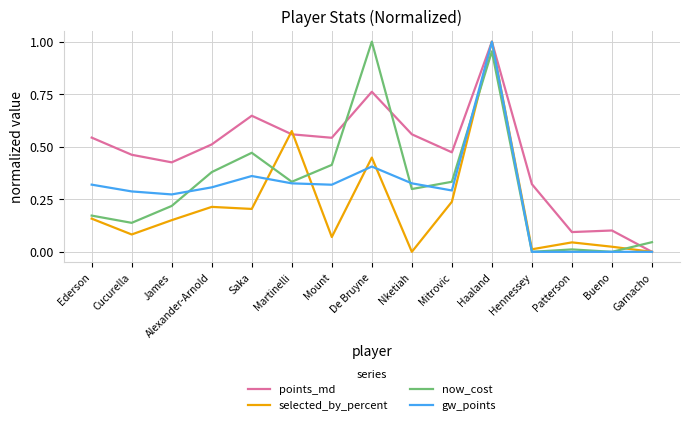

Is this an area chart (filled region under the line)?

No